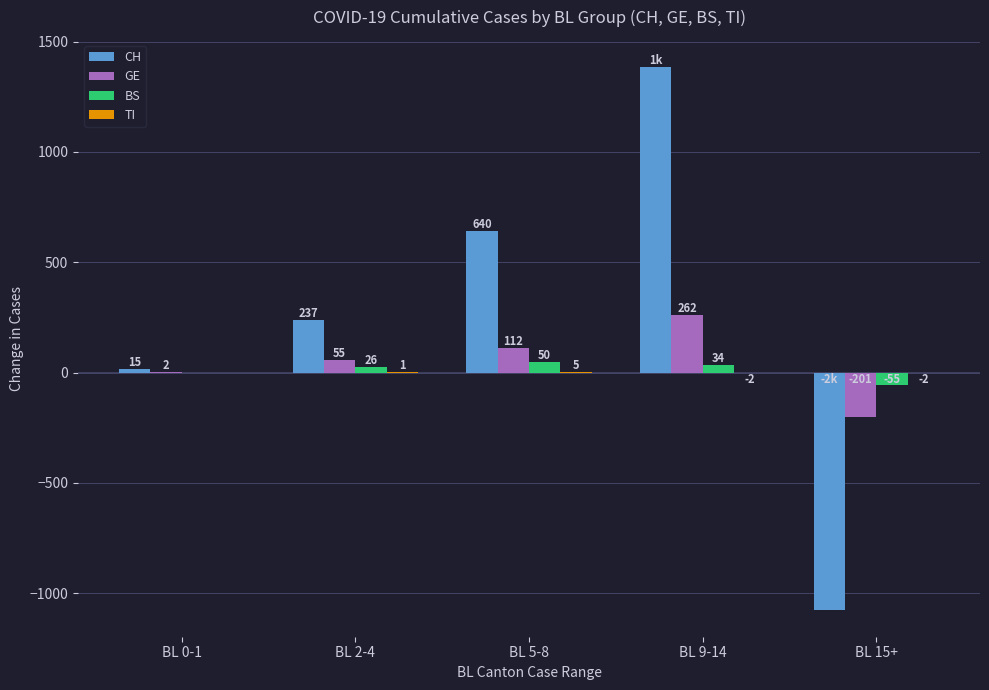

At which label is CH closest to 155?

BL 2-4